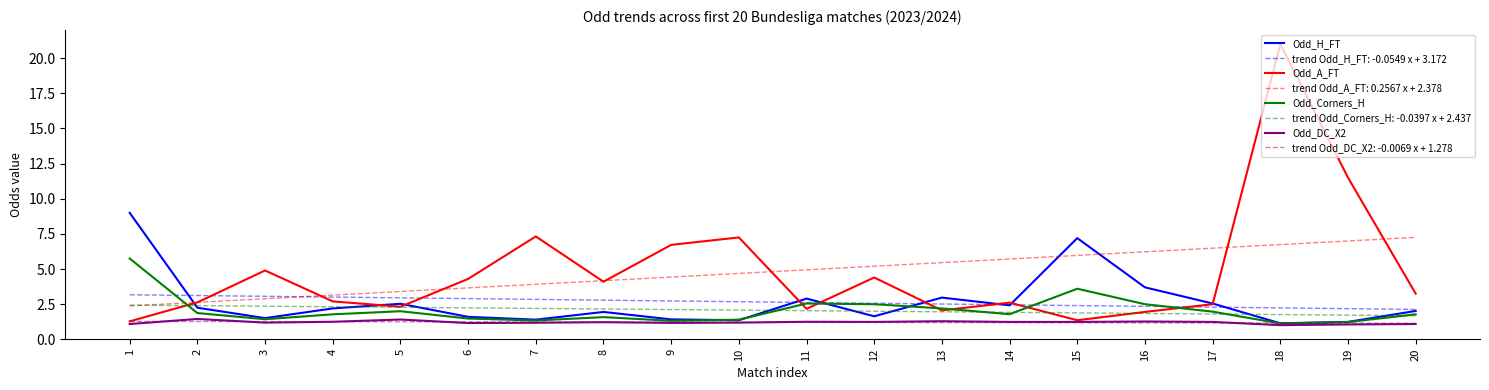

At which category is the sum across all series the highest?

18